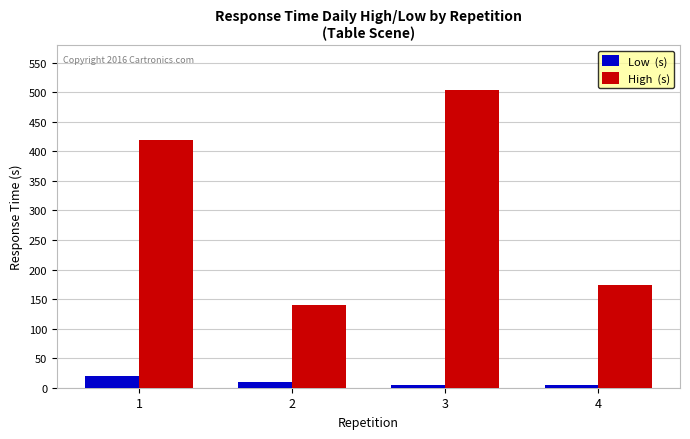

What is the maximum value shown in the chart?

503.1